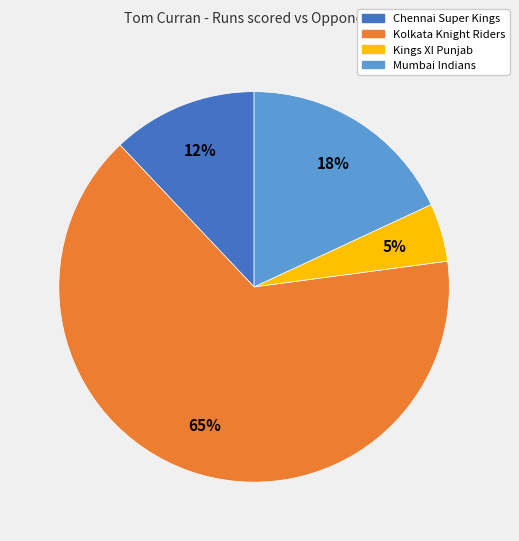

Is the sum of Kings XI Punjab and Mumbai Indians greater than half?

No